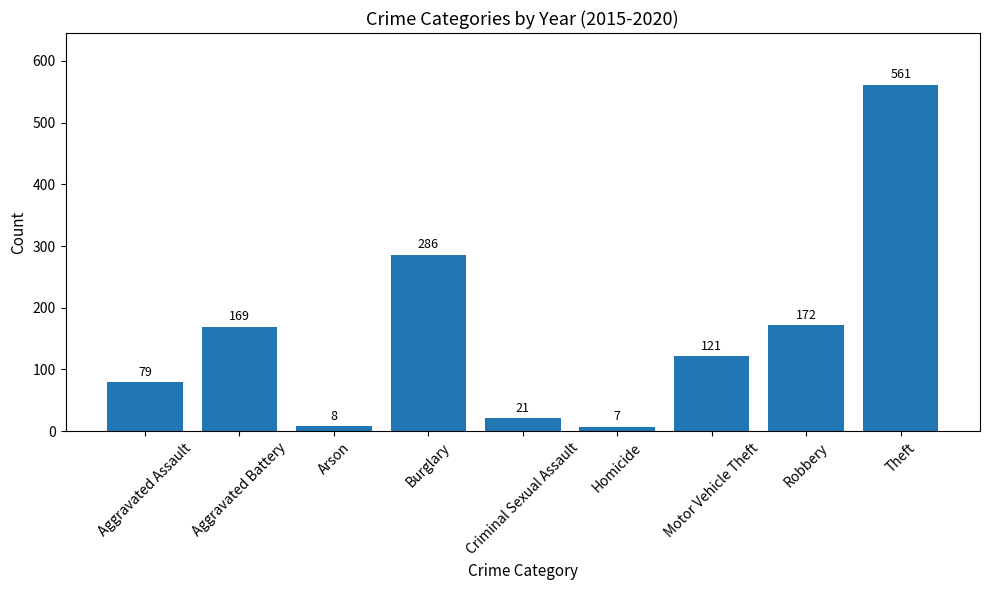

Rank the categories by value from highest to lowest.

Theft, Burglary, Robbery, Aggravated Battery, Motor Vehicle Theft, Aggravated Assault, Criminal Sexual Assault, Arson, Homicide